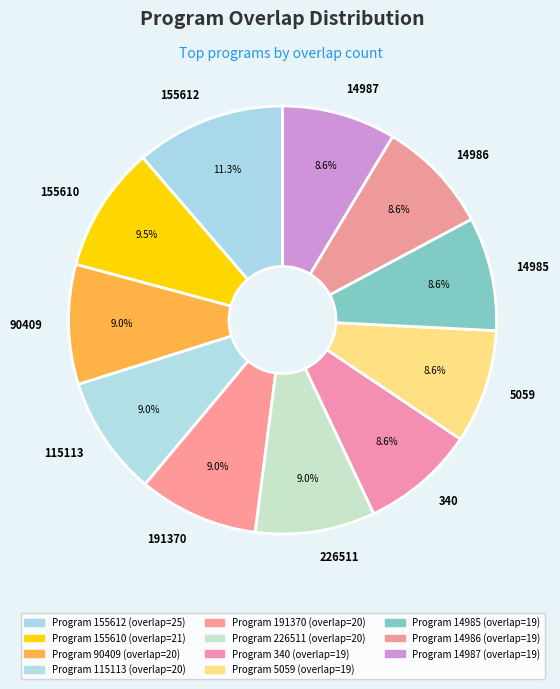

To the nearest percent, what portion does 14987 represent?

9%